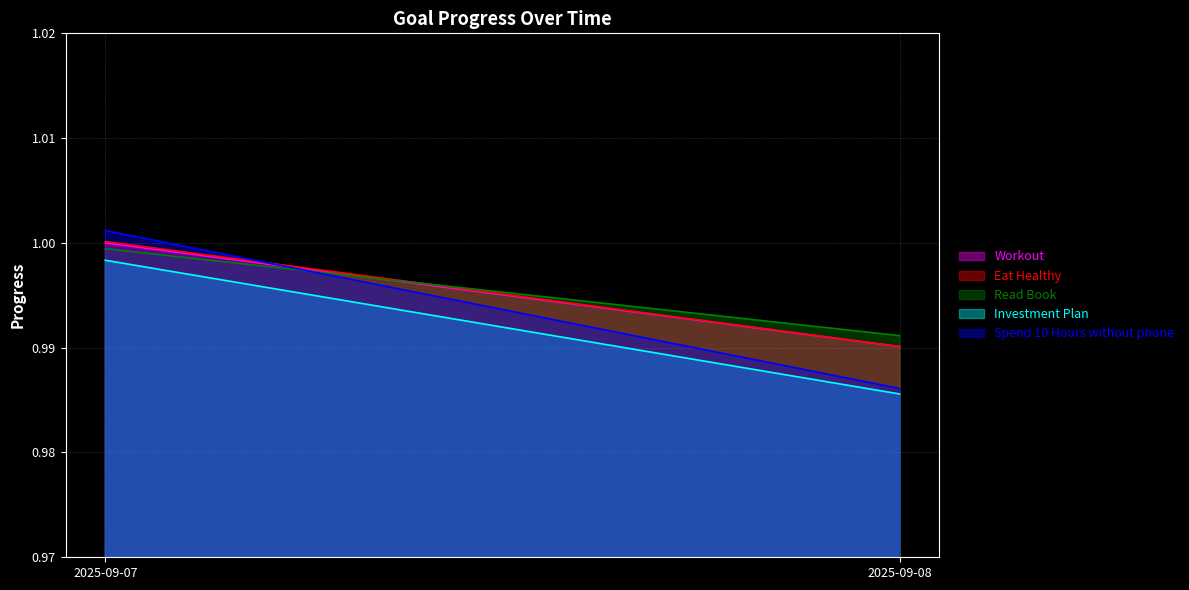

The value of Spend 10 Hours without phone at 2025-09-08 is 1.8. True or false?

False